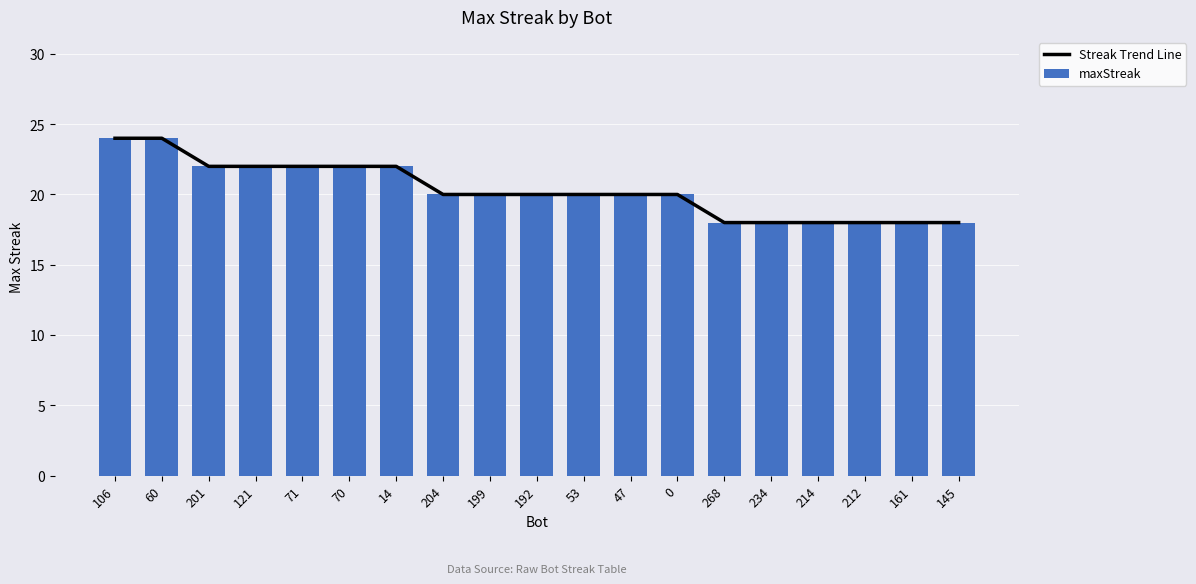

What is the smallest value displayed?

18